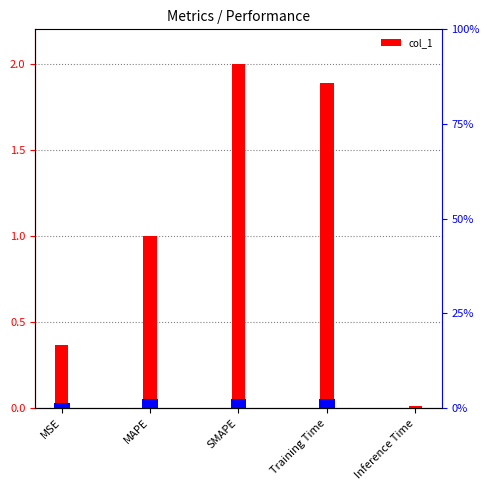

What is the difference between the maximum and minimum values?

2.0